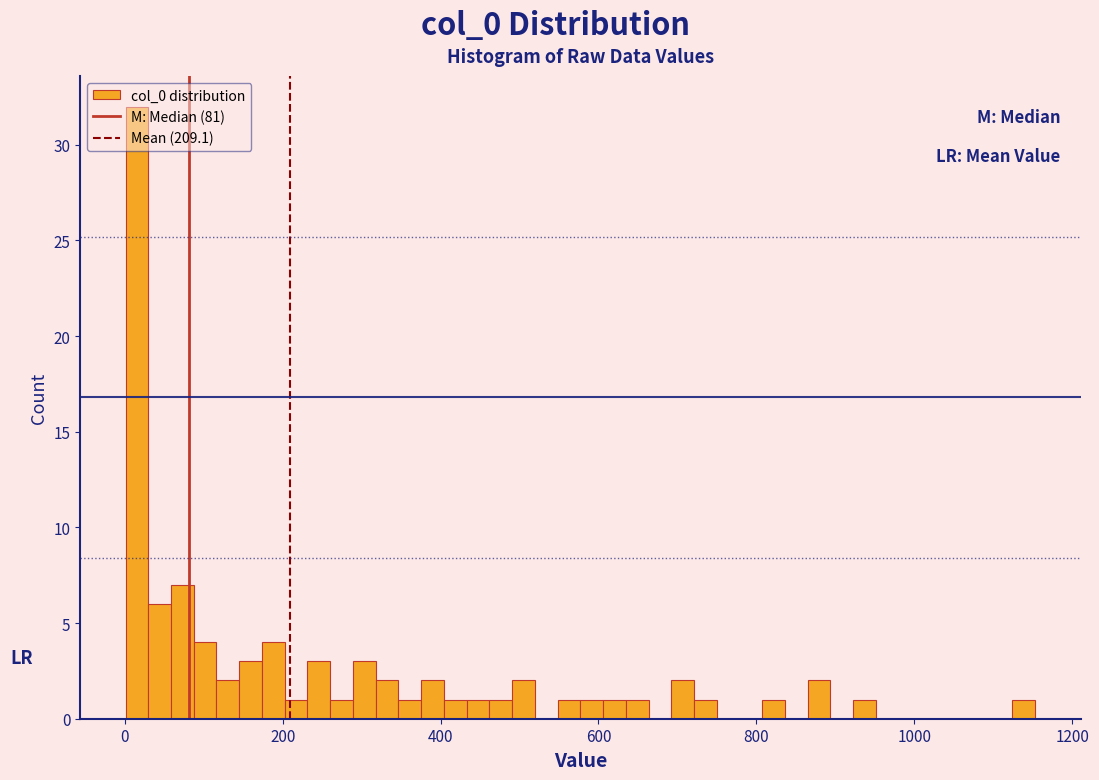

Around what value on the x-axis is the tallest bar? Give the approximate position of its centre, as read against the axis.

20